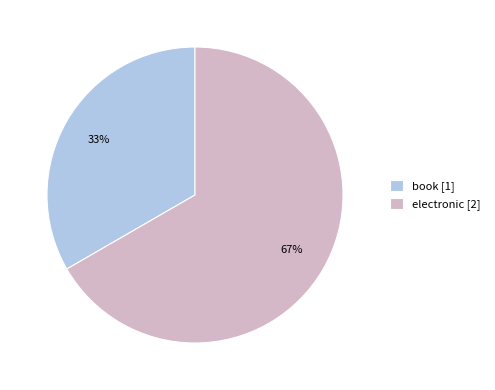

Rank the categories by value from lowest to highest.

book, electronic